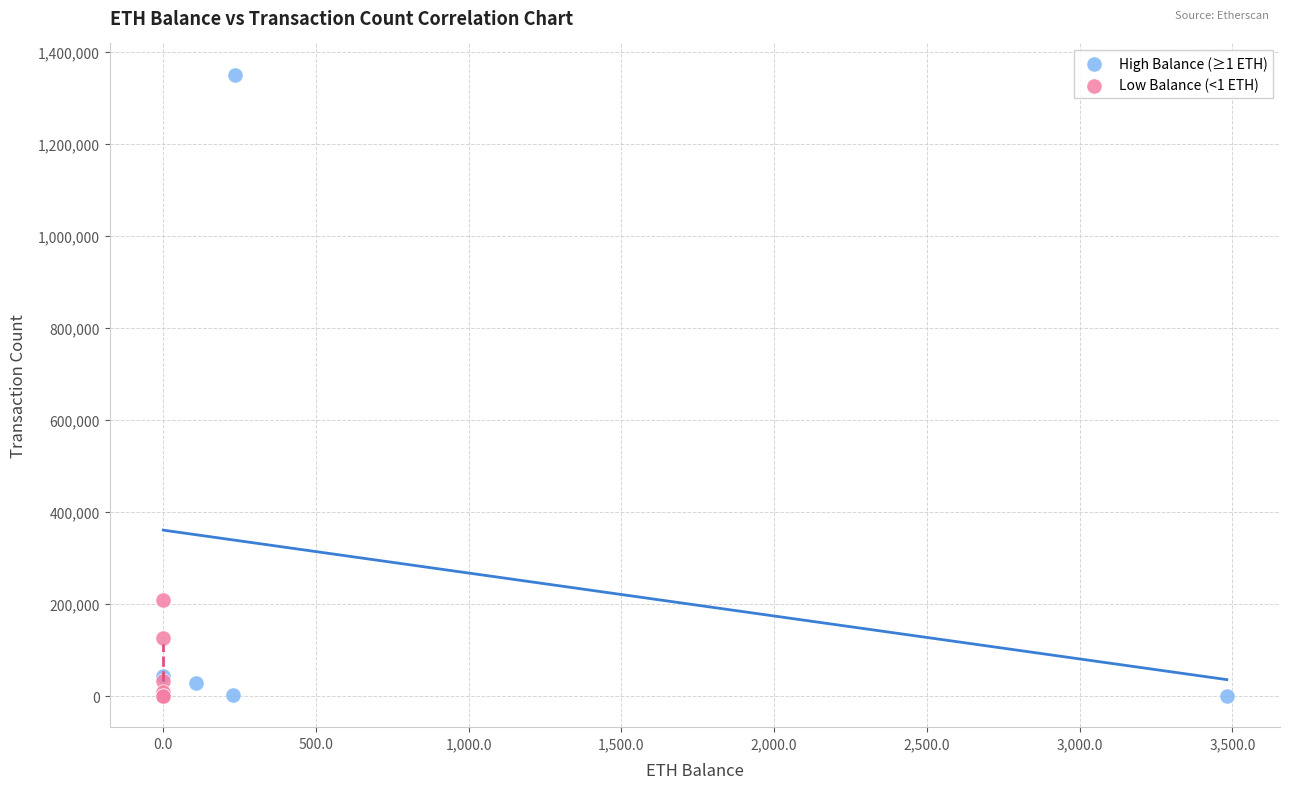

Which series contains the highest Y value?

High Balance (≥1 ETH)